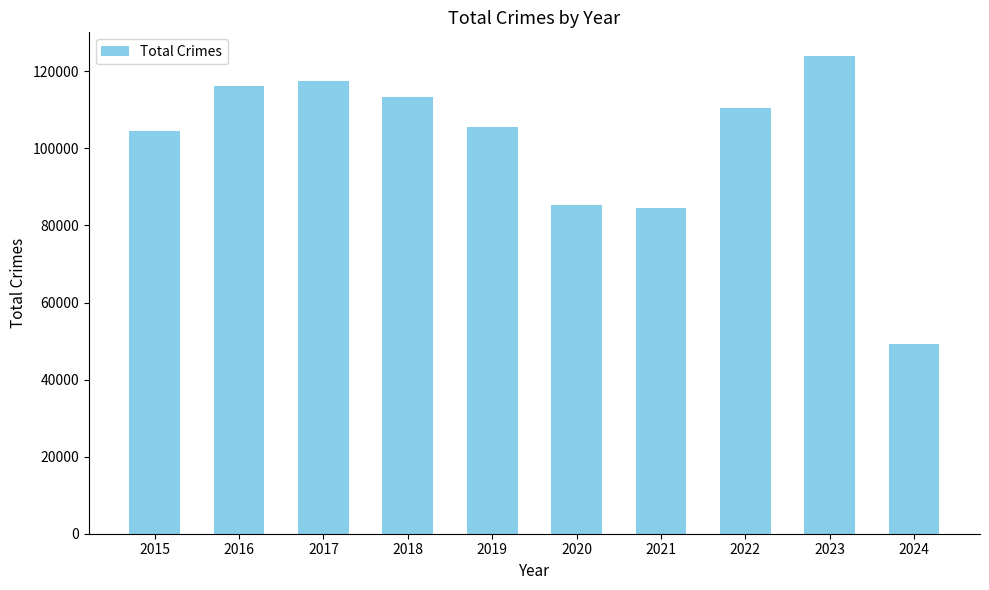

Count the number of categories in the chart.

10